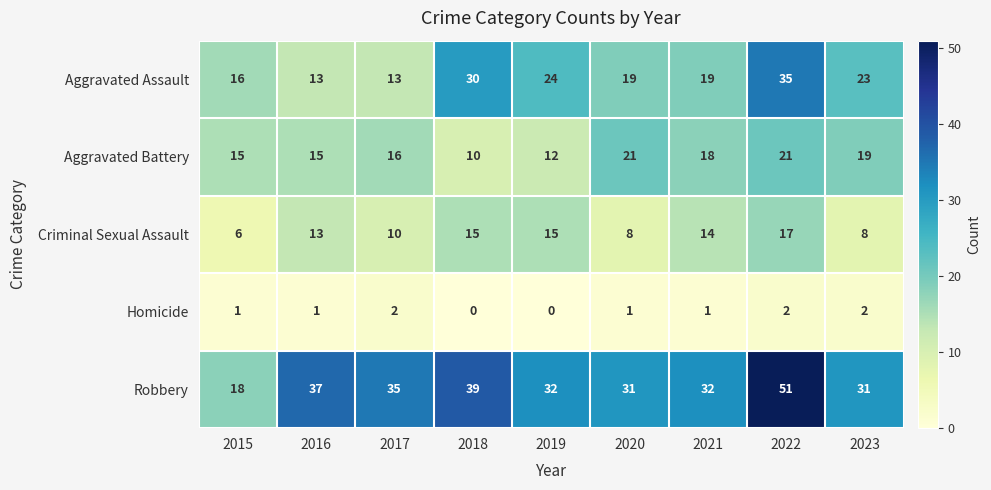

Which series has the largest total across all categories?

Robbery